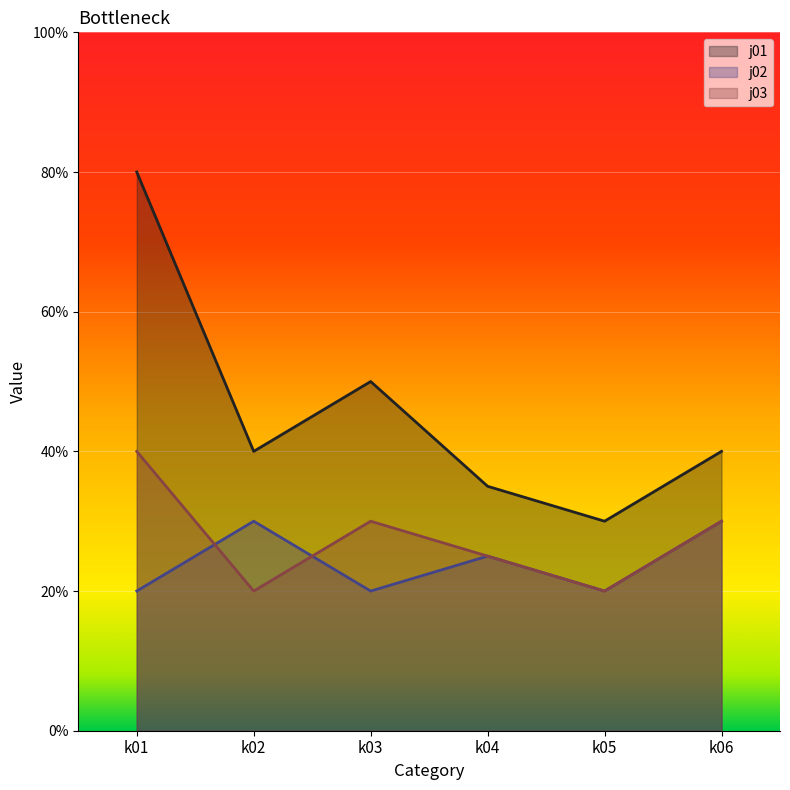

How many lines are shown in the chart?

3